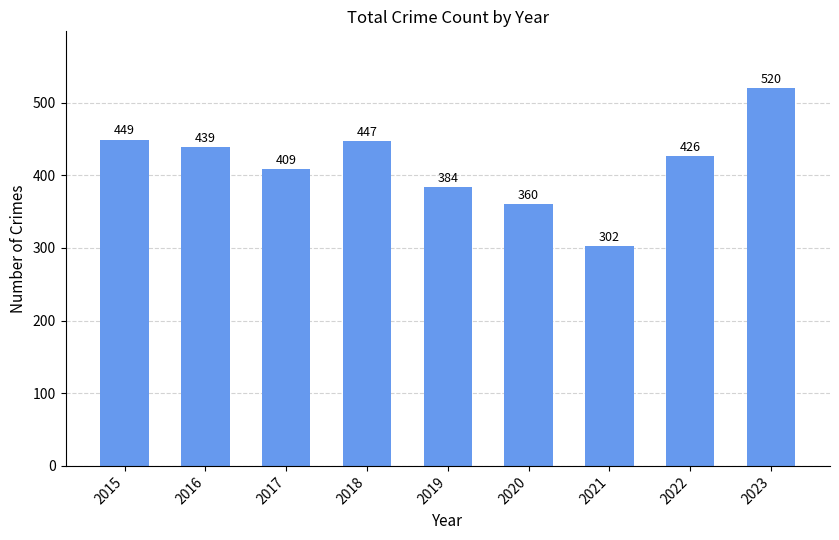

Which has a higher value, 2020 or 2018?

2018